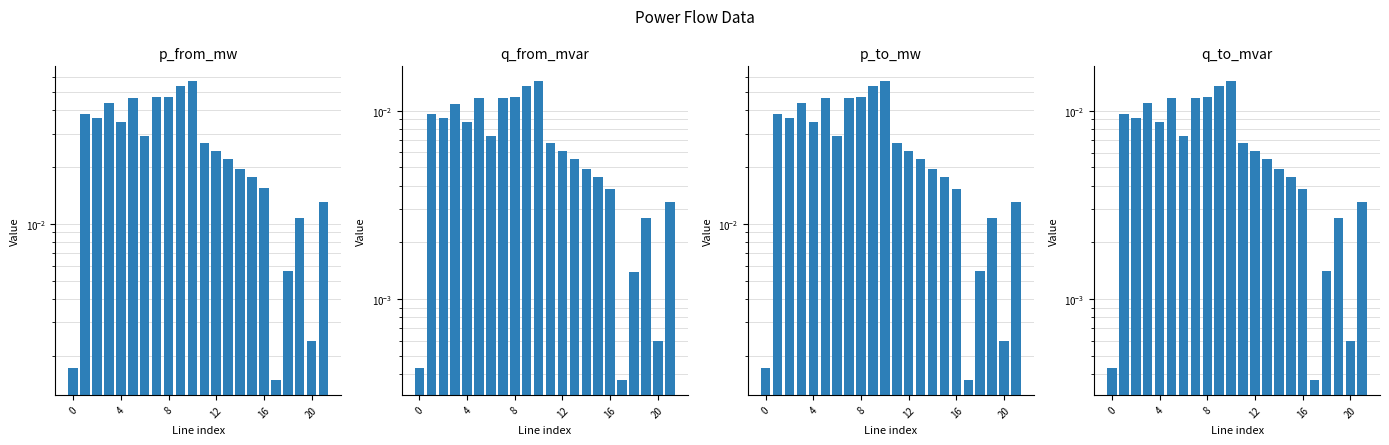

What is the difference between the second highest and second lowest values in the p_from_mw series?

0.1